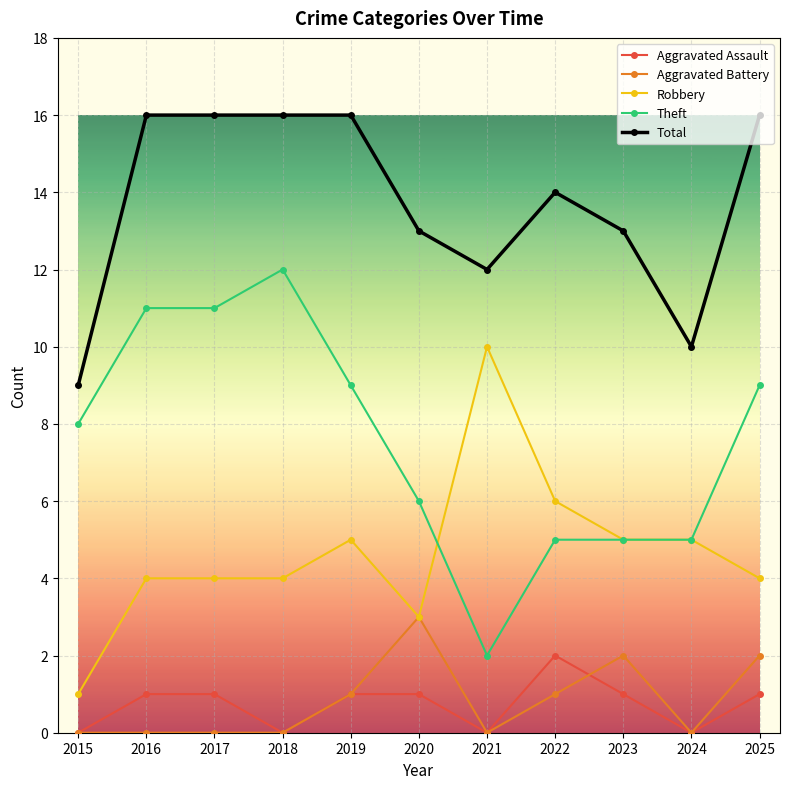

What is the difference between the Theft values at 2020 and 2016?

5